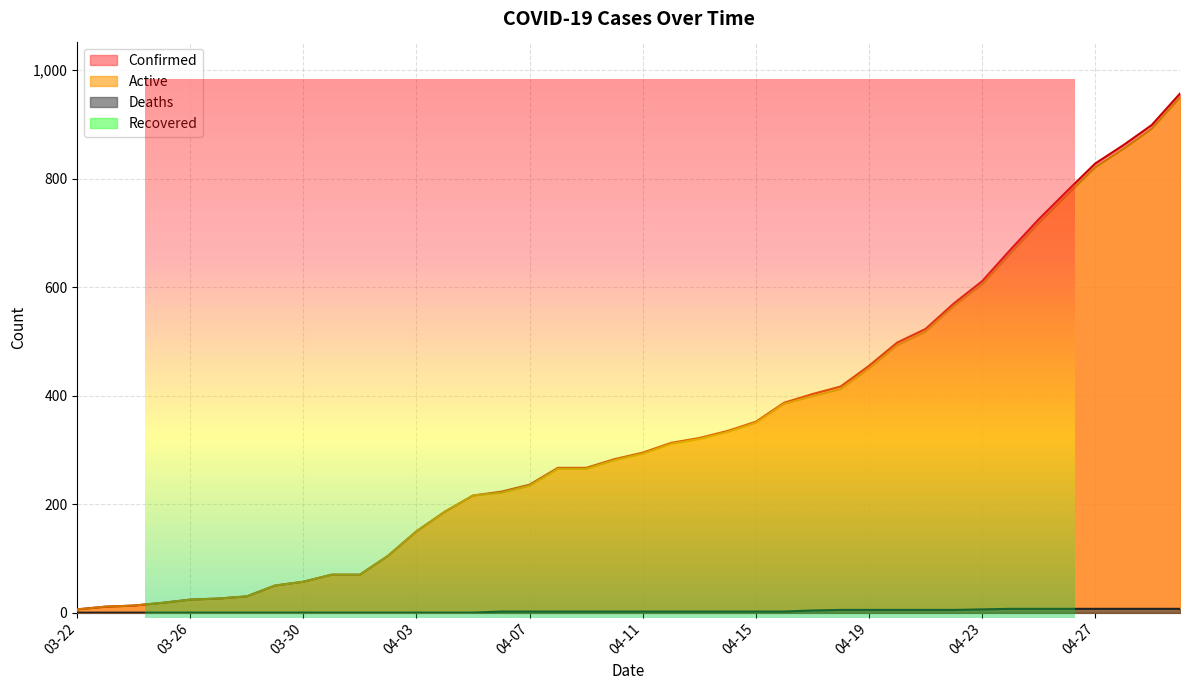

Reading left to right, extract all data points from this chart.

Confirmed: 03-22=6	03-23=11	03-24=13	03-25=18	03-26=24	03-27=26	03-28=30	03-29=50	03-30=57	03-31=70	04-01=70	04-02=105	04-03=150	04-04=186	04-05=216	04-06=223	04-07=236	04-08=267	04-09=267	04-10=283	04-11=295	04-12=313	04-13=322	04-14=335	04-15=352	04-16=387	04-17=403	04-18=417	04-19=455	04-20=498	04-21=523	04-22=570	04-23=611	04-24=669	04-25=725	04-26=777	04-27=828	04-28=862	04-29=899	04-30=957
Active: 03-22=6	03-23=11	03-24=13	03-25=18	03-26=24	03-27=26	03-28=30	03-29=50	03-30=57	03-31=70	04-01=70	04-02=105	04-03=150	04-04=186	04-05=216	04-06=221	04-07=234	04-08=265	04-09=265	04-10=281	04-11=293	04-12=311	04-13=320	04-14=333	04-15=350	04-16=385	04-17=399	04-18=412	04-19=450	04-20=493	04-21=518	04-22=565	04-23=605	04-24=662	04-25=718	04-26=770	04-27=821	04-28=855	04-29=892	04-30=950
Deaths: 03-22=0	03-23=0	03-24=0	03-25=0	03-26=0	03-27=0	03-28=0	03-29=0	03-30=0	03-31=0	04-01=0	04-02=0	04-03=0	04-04=0	04-05=0	04-06=2	04-07=2	04-08=2	04-09=2	04-10=2	04-11=2	04-12=2	04-13=2	04-14=2	04-15=2	04-16=2	04-17=4	04-18=5	04-19=5	04-20=5	04-21=5	04-22=5	04-23=6	04-24=7	04-25=7	04-26=7	04-27=7	04-28=7	04-29=7	04-30=7